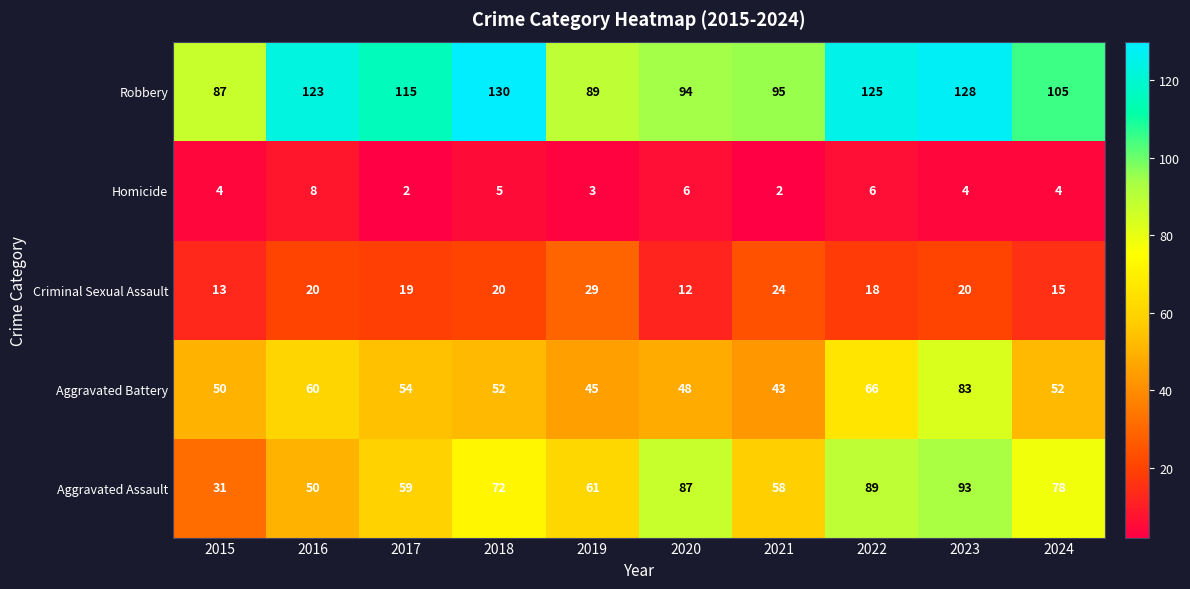

At which category is the sum across all series the highest?

2023